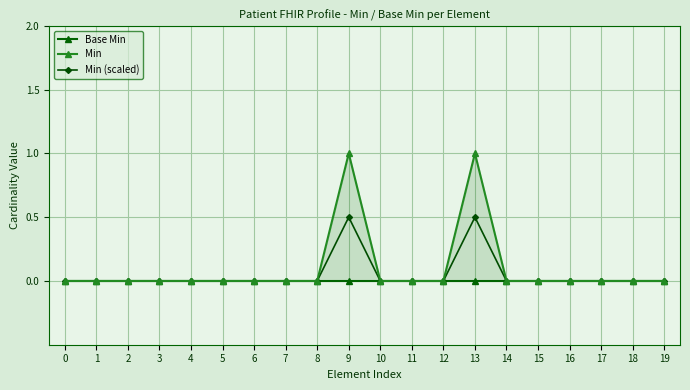

List the series in order of their overall mean, highest first.

Min, Min (scaled), Base Min